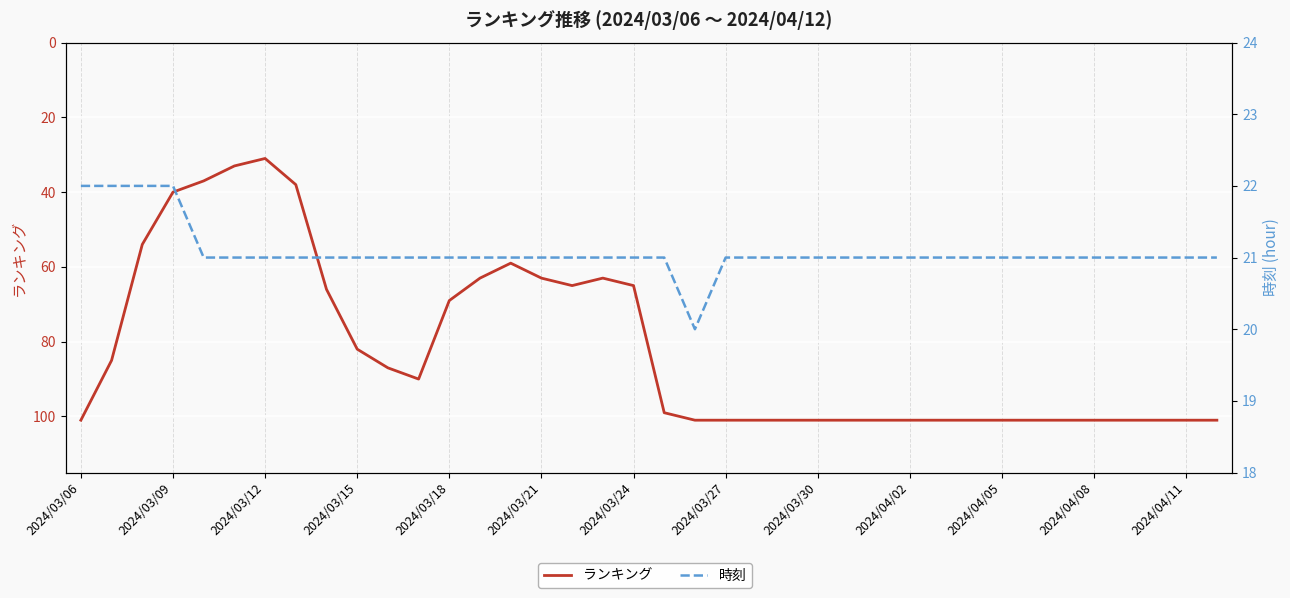

Is it true that ランキング equals 81 at 2024/03/12?

False